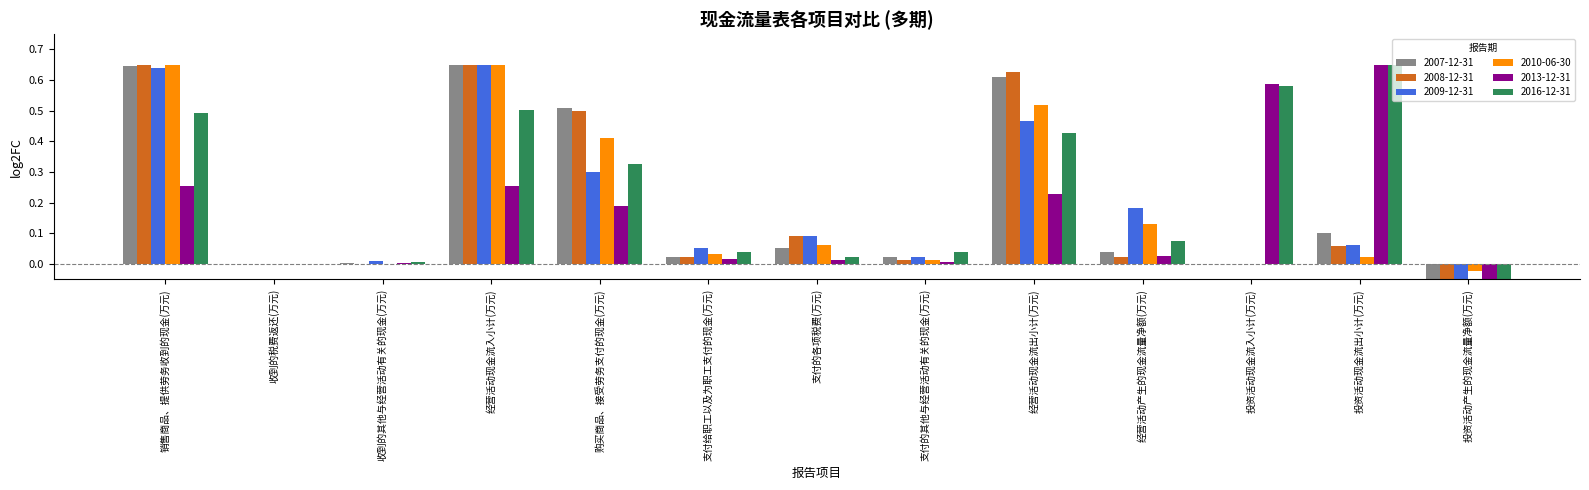

What is the label of the 8th bar from the left?

支付的其他与经营活动有关的现金(万元)